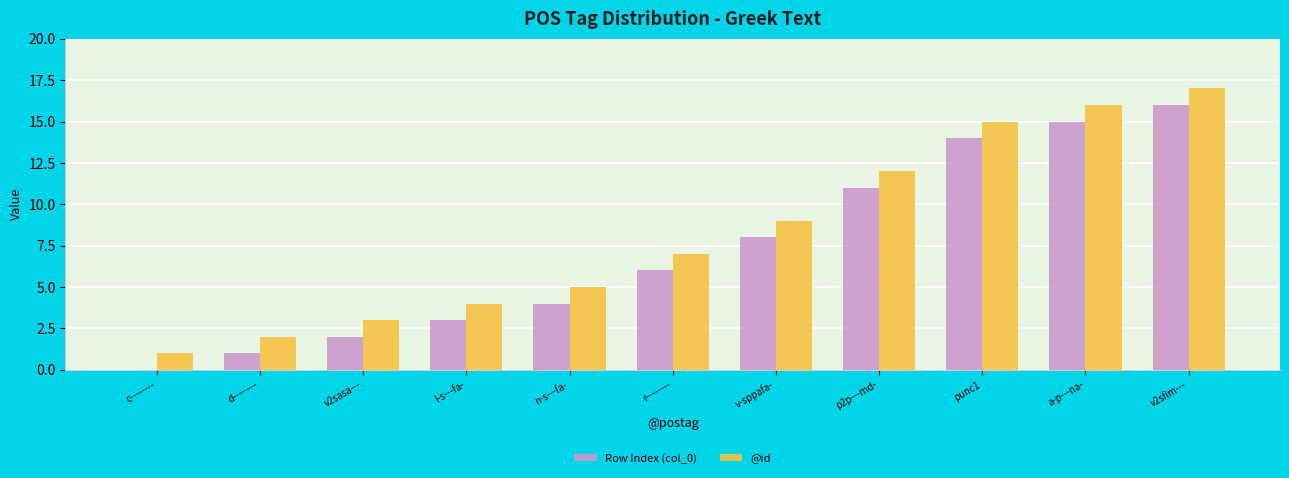

The @id series shows 6 at l-s---fa-. True or false?

False